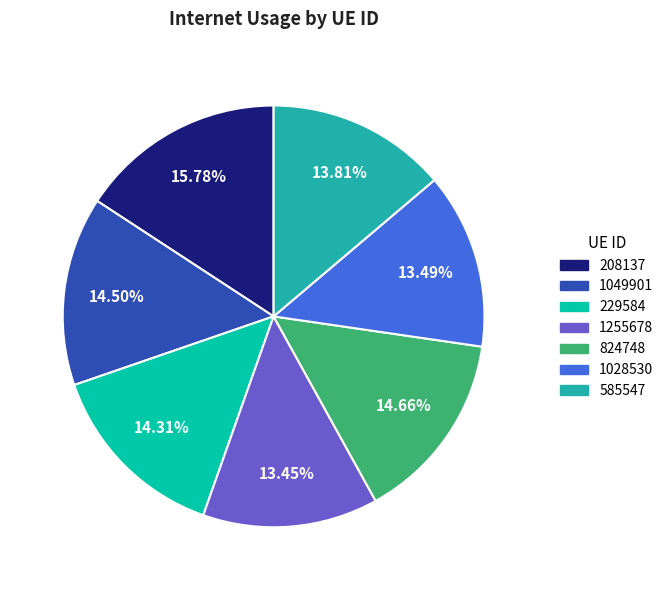

Which category has the biggest portion of the pie?

208137